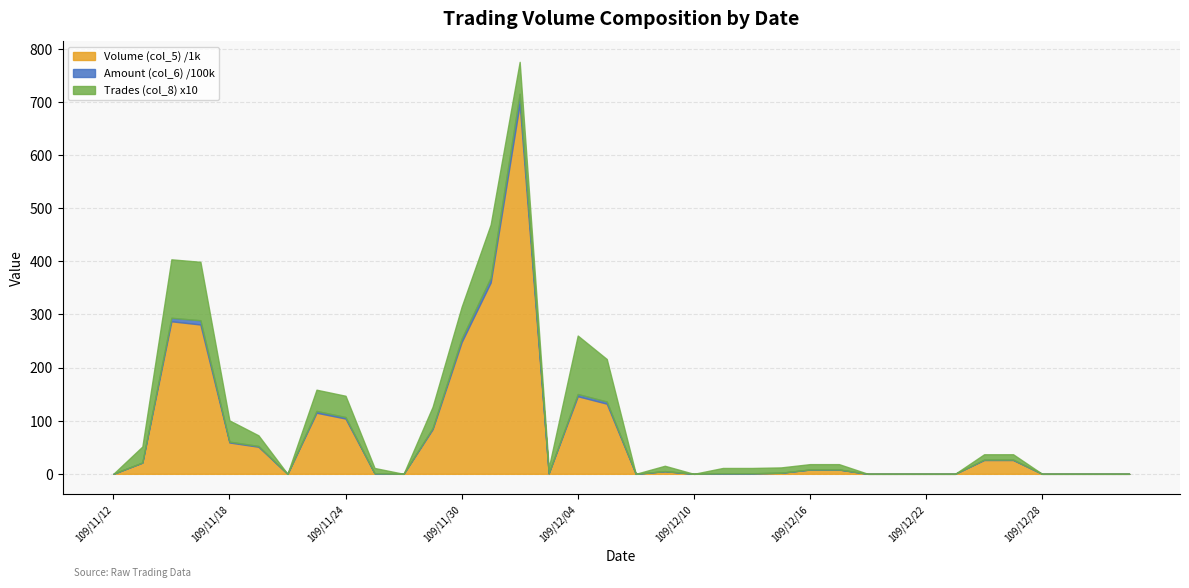

Between 109/12/11 and 109/12/29, which is larger?

109/12/11